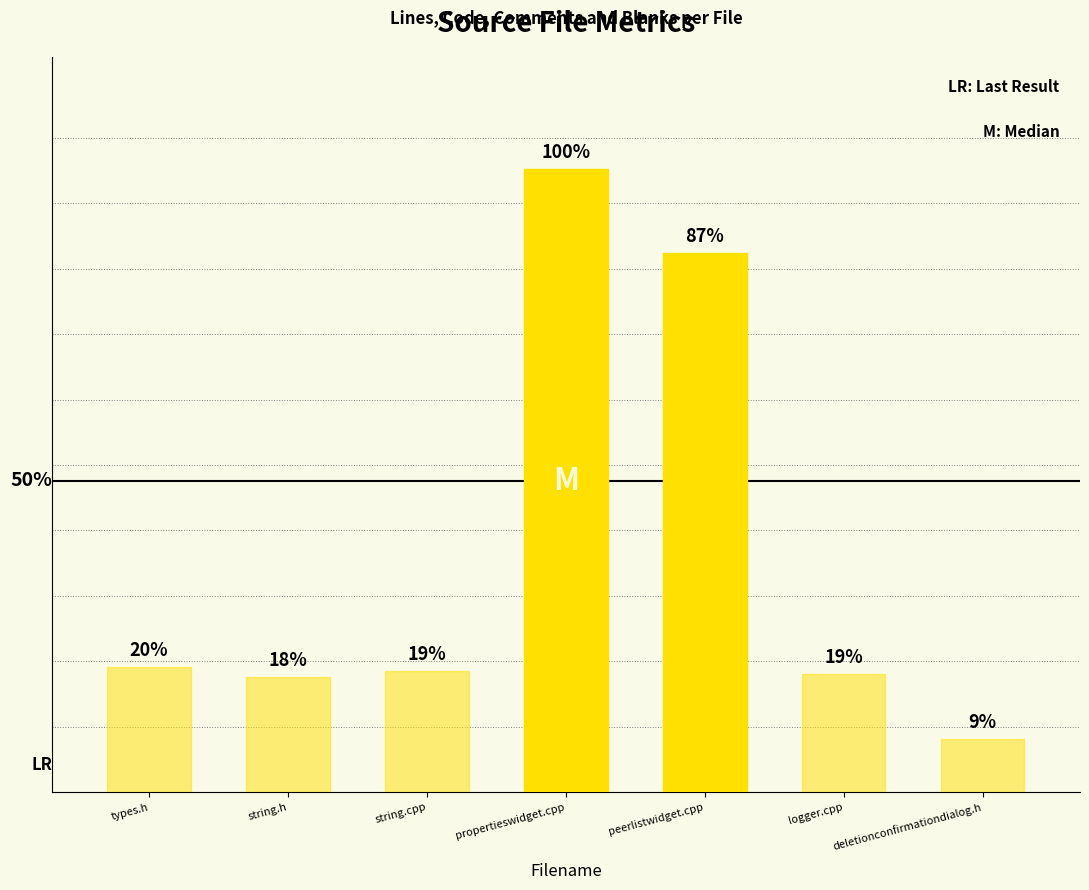

Does the chart contain any negative values?

No